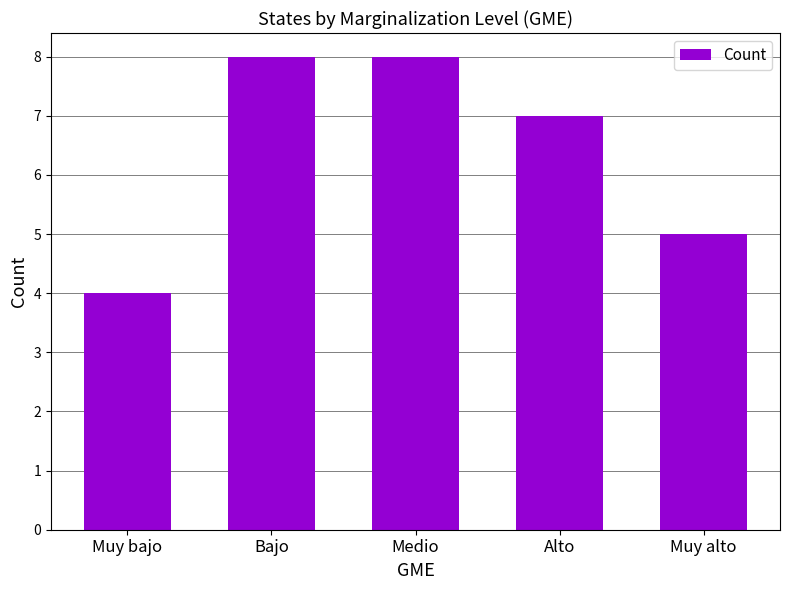

What is the value of the 5th bar from the left?

5